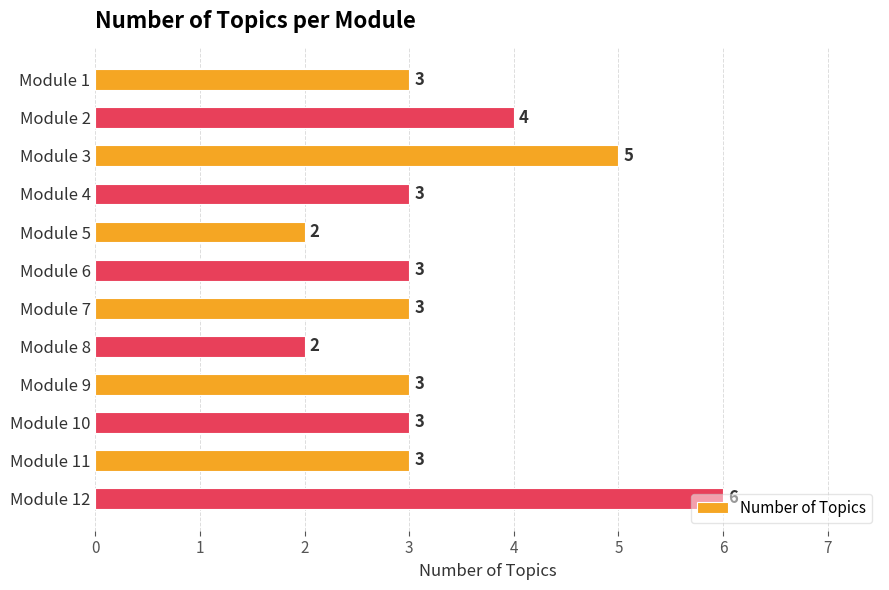

How many bars are there in total?

12